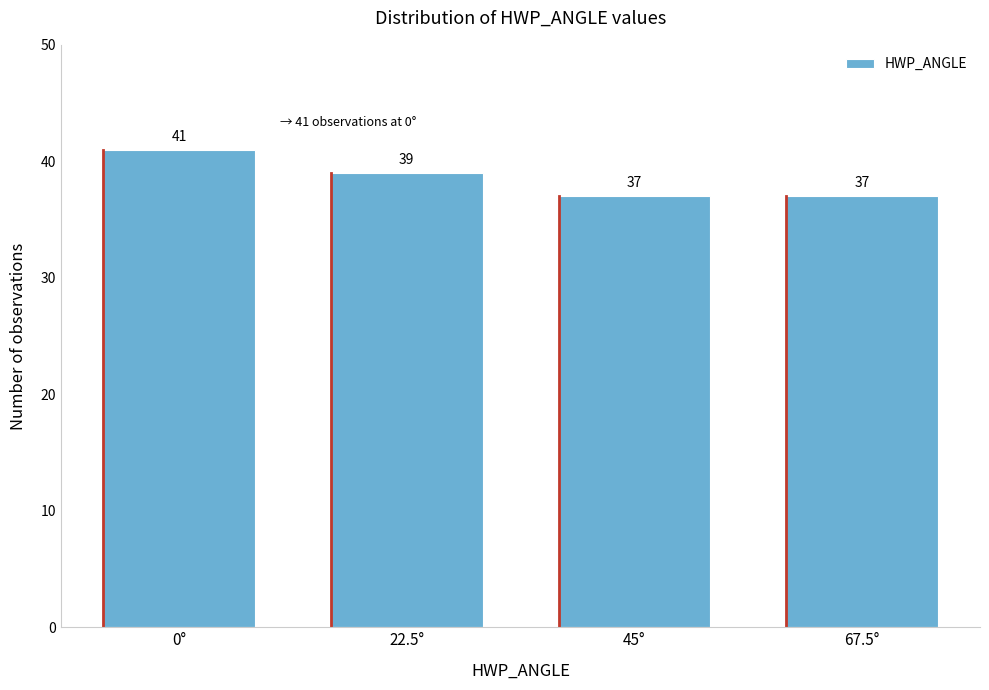

Reading left to right, what are all the values shown in this chart?

0°=41	22.5°=39	45°=37	67.5°=37